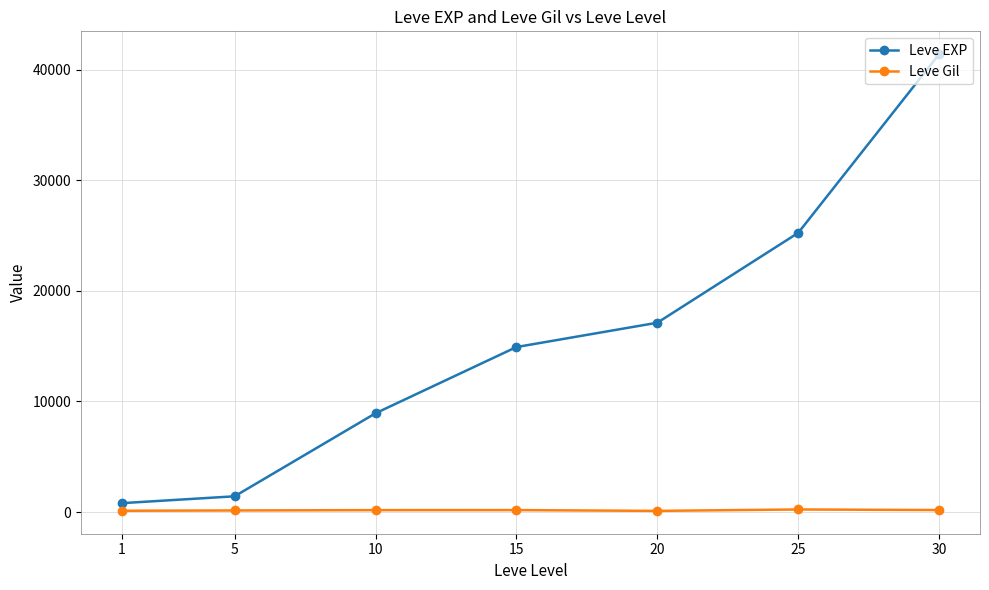

Which series has the largest range (max minus min)?

Leve EXP